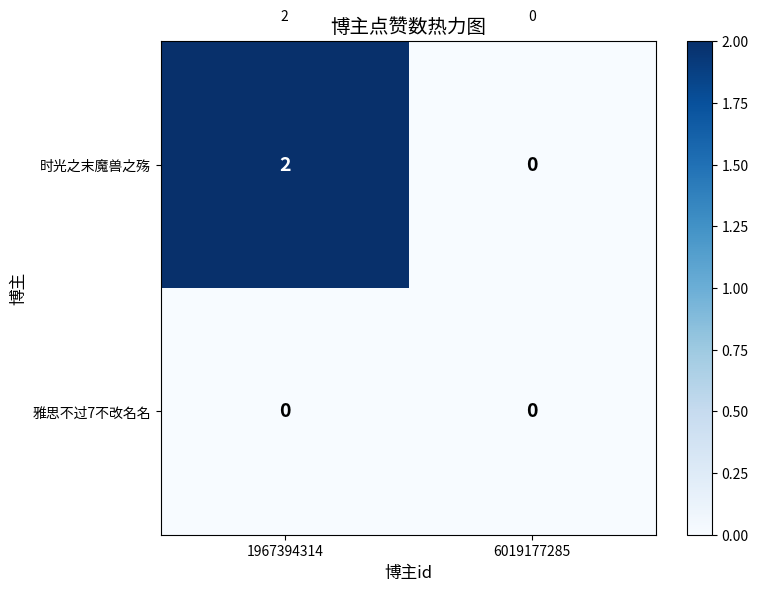

Which series changed the most between 1967394314 and 6019177285?

时光之末魔兽之殇